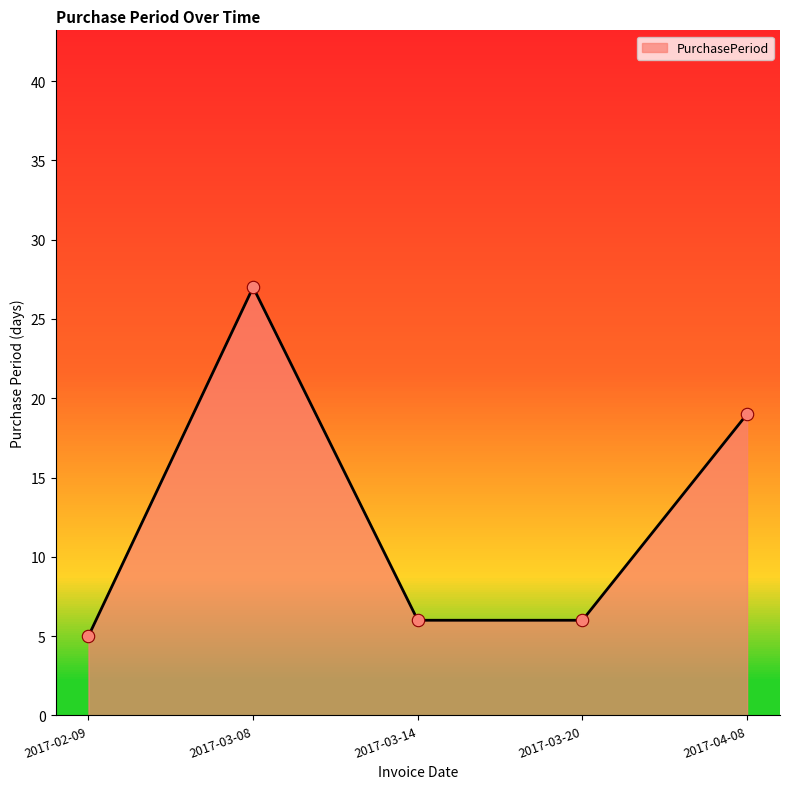

Between 2017-03-08 and 2017-03-20, which is larger?

2017-03-08